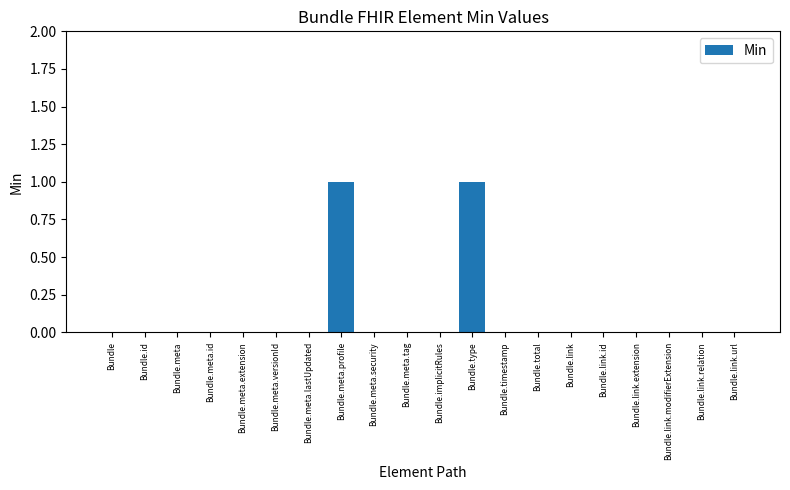

True or false: the data shows -1 at Bundle.meta.security.

False